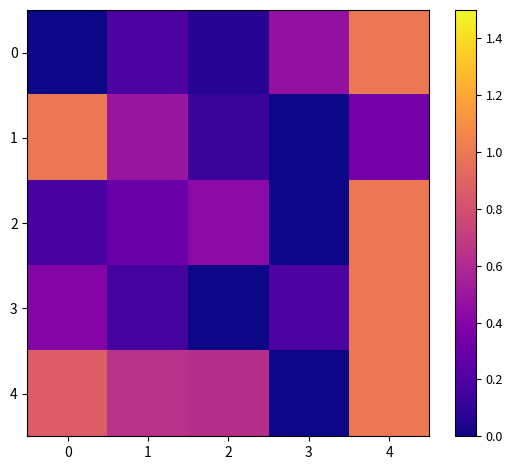

Between 1 and 0, which is larger?

1